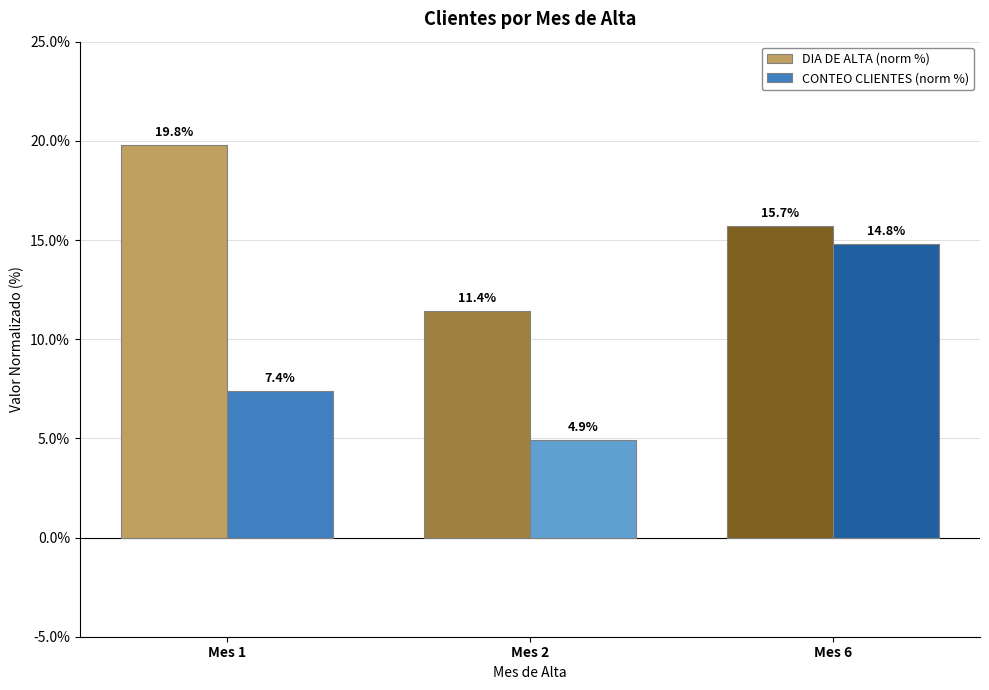

What is the difference between the CONTEO CLIENTES (norm %) values at Mes 6 and Mes 1?

7.4